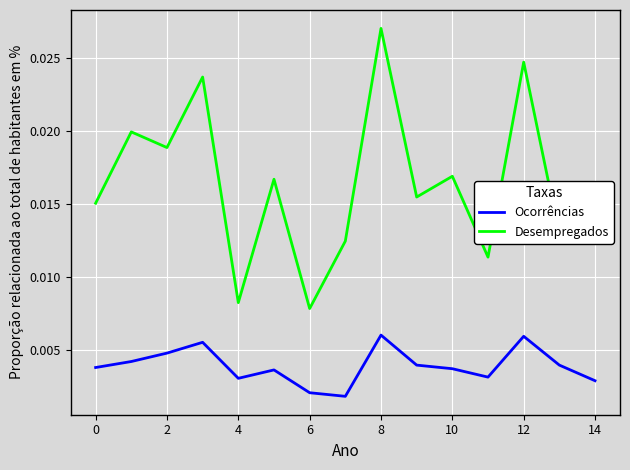

Which series has the largest total across all categories?

Desempregados